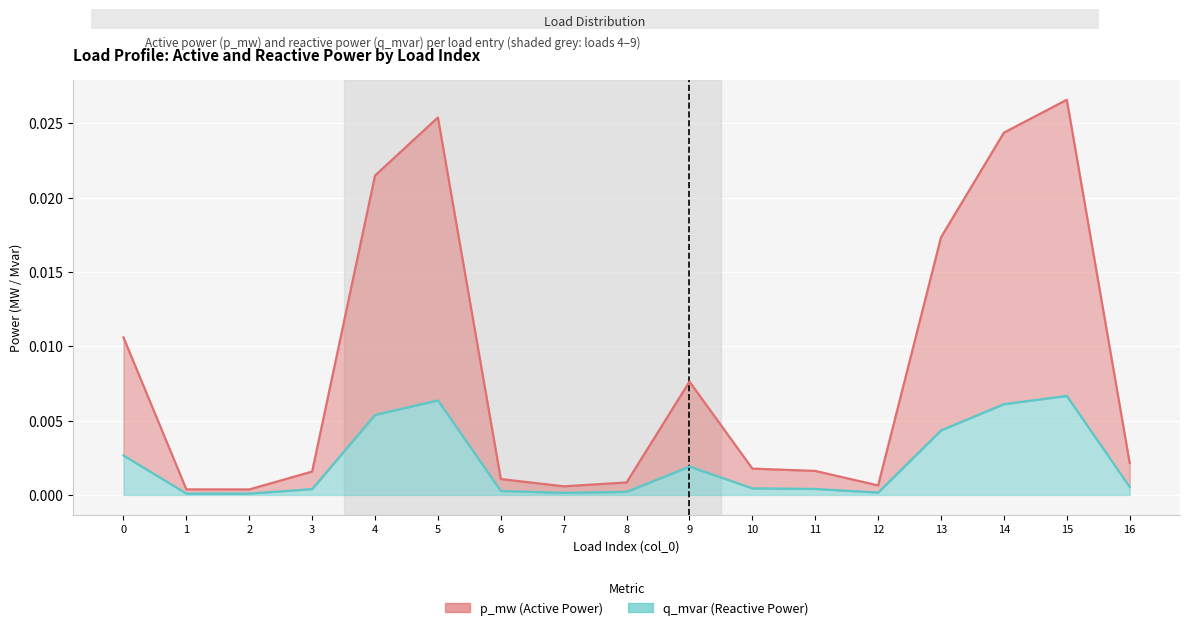

Rank the series by their maximum value, from lowest to highest.

q_mvar, p_mw